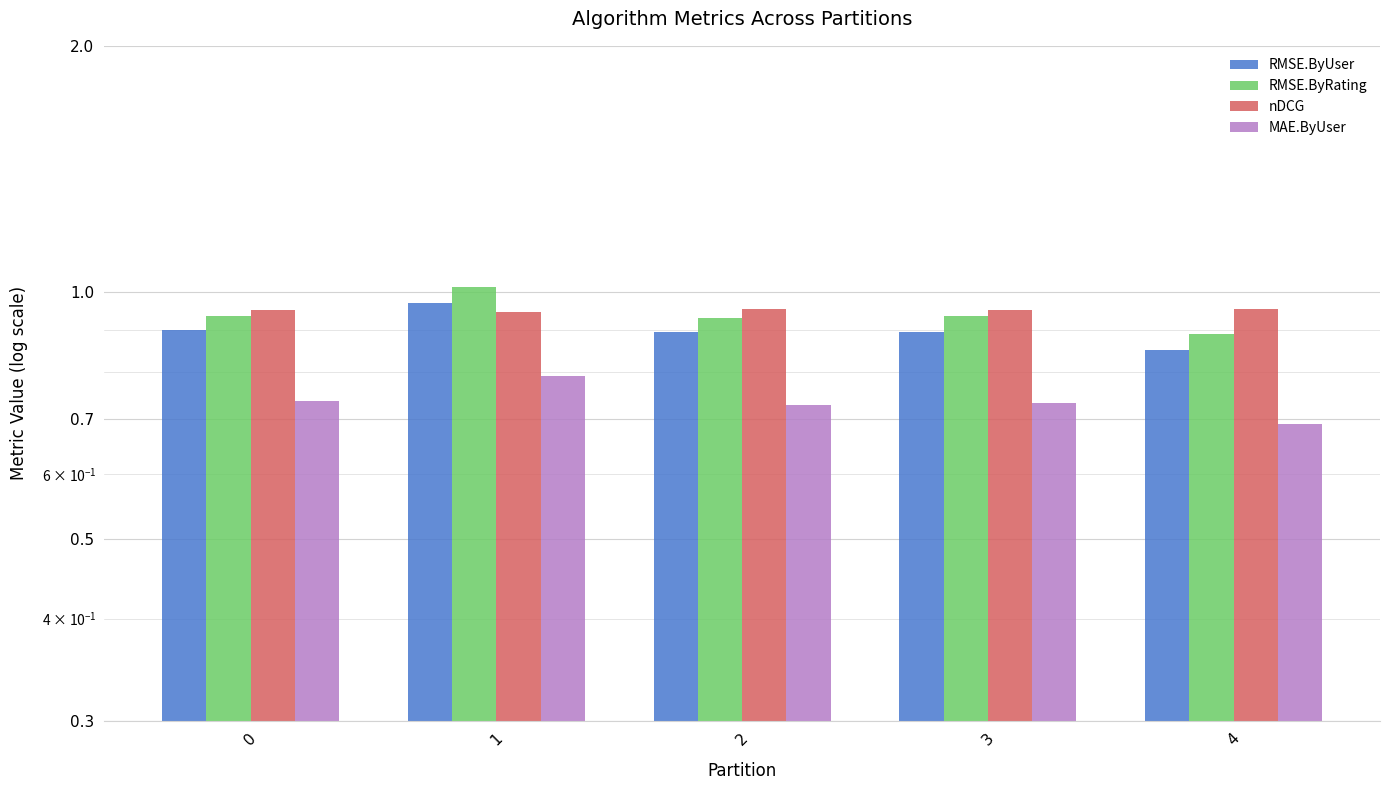

What is the sum of the RMSE.ByRating values at 1 and 0?

2.0